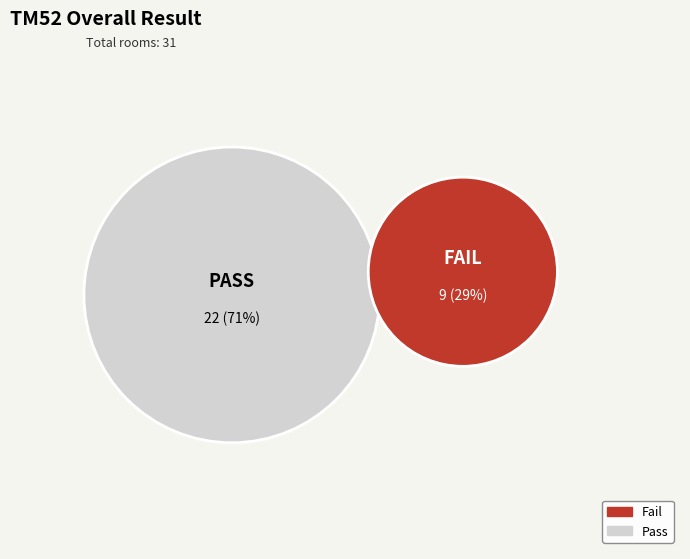

What is the change in value from Pass to Fail?

-13